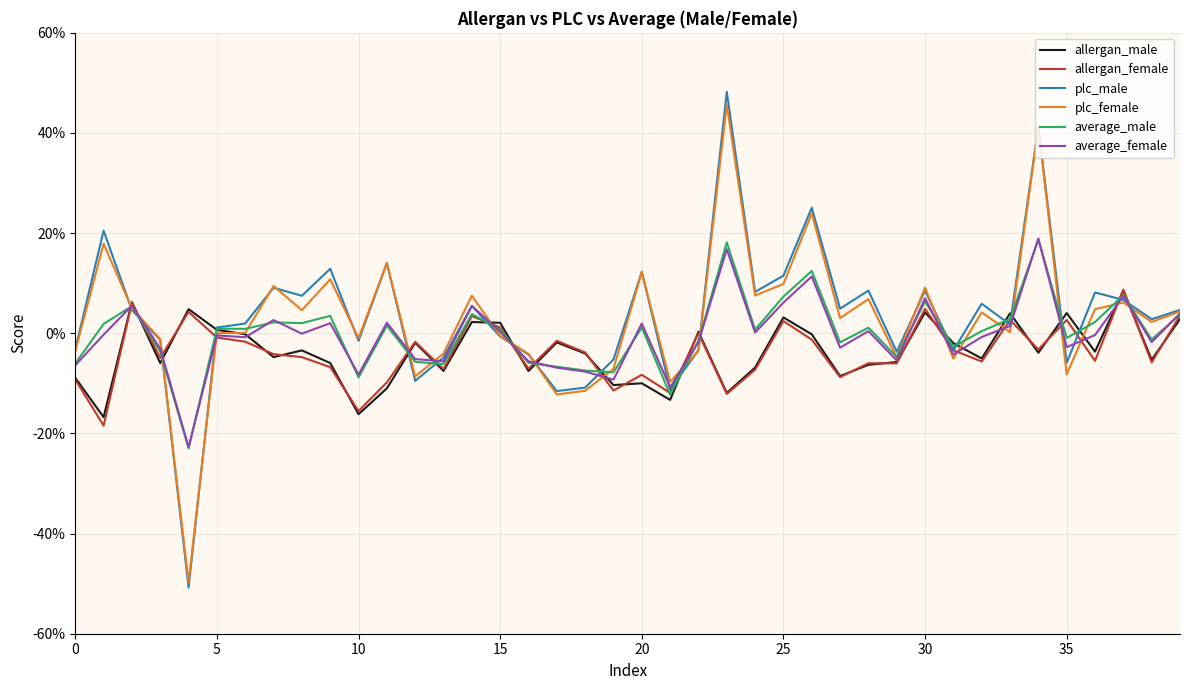

What are all the series names shown in the legend?

allergan_male, allergan_female, plc_male, plc_female, average_male, average_female